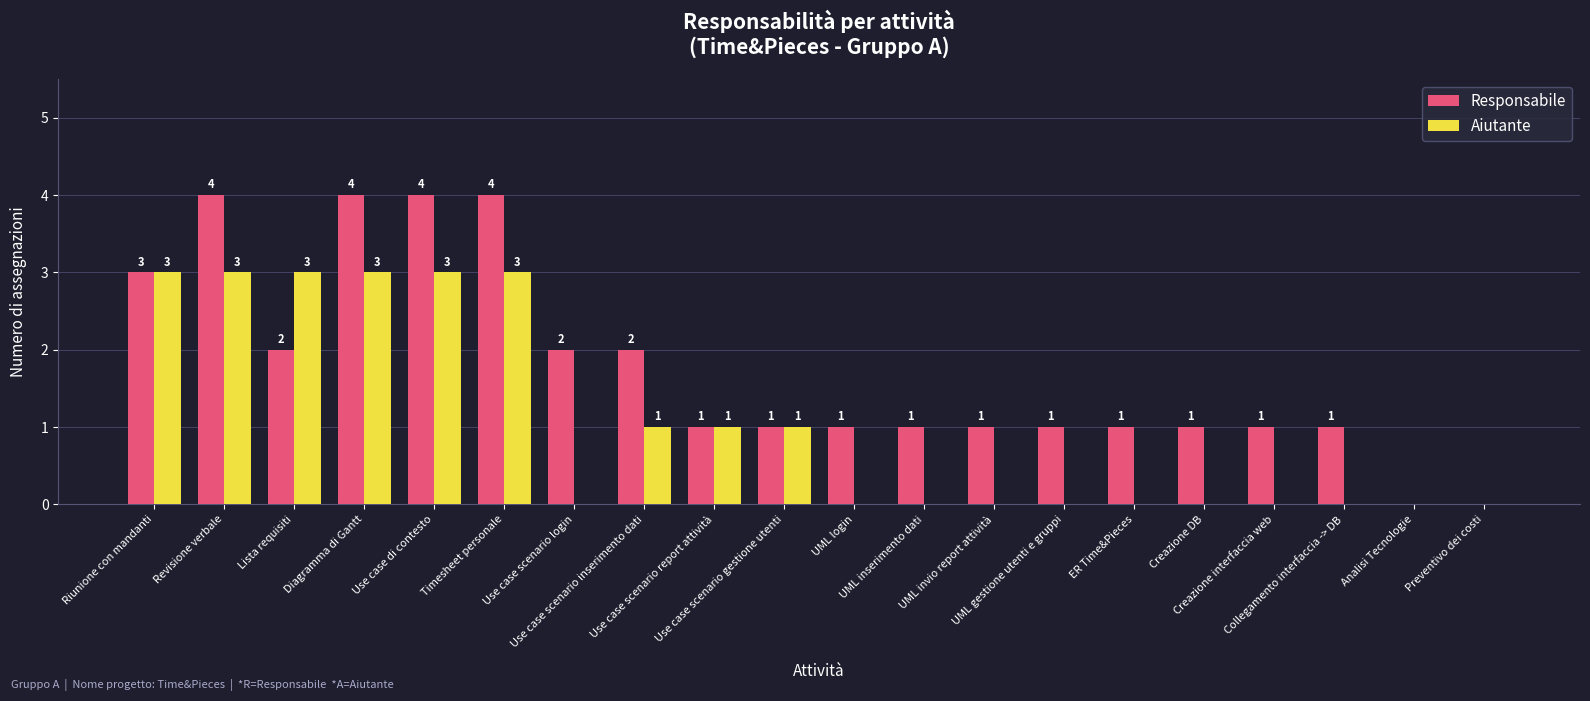

Reading left to right, what are all the values shown in this chart?

Responsabile: Riunione con mandanti=3	Revisione verbale=4	Lista requisiti=2	Diagramma di Gantt=4	Use case di contesto=4	Timesheet personale=4	Use case scenario login=2	Use case scenario inserimento dati=2	Use case scenario report attività=1	Use case scenario gestione utenti=1	UML login=1	UML inserimento dati=1	UML invio report attività=1	UML gestione utenti e gruppi=1	ER Time&Pieces=1	Creazione DB=1	Creazione interfaccia web=1	Collegamento interfaccia -> DB=1	Analisi Tecnologie=0	Preventivo dei costi=0
Aiutante: Riunione con mandanti=3	Revisione verbale=3	Lista requisiti=3	Diagramma di Gantt=3	Use case di contesto=3	Timesheet personale=3	Use case scenario login=0	Use case scenario inserimento dati=1	Use case scenario report attività=1	Use case scenario gestione utenti=1	UML login=0	UML inserimento dati=0	UML invio report attività=0	UML gestione utenti e gruppi=0	ER Time&Pieces=0	Creazione DB=0	Creazione interfaccia web=0	Collegamento interfaccia -> DB=0	Analisi Tecnologie=0	Preventivo dei costi=0